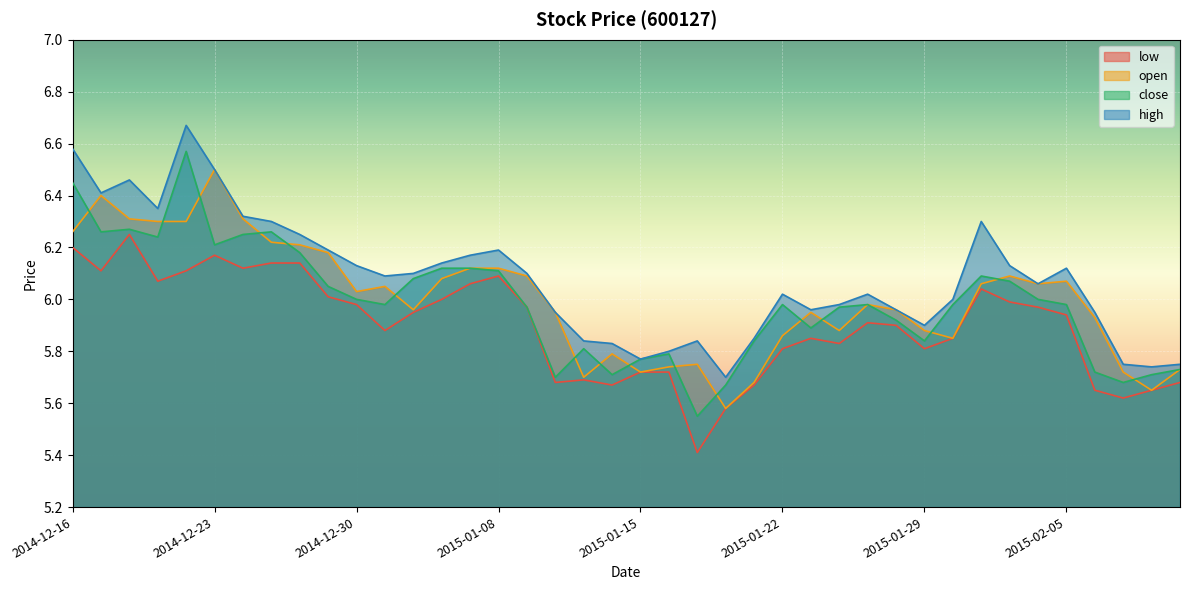

Between 2014-12-16 and 2015-01-15, which is larger?

2014-12-16